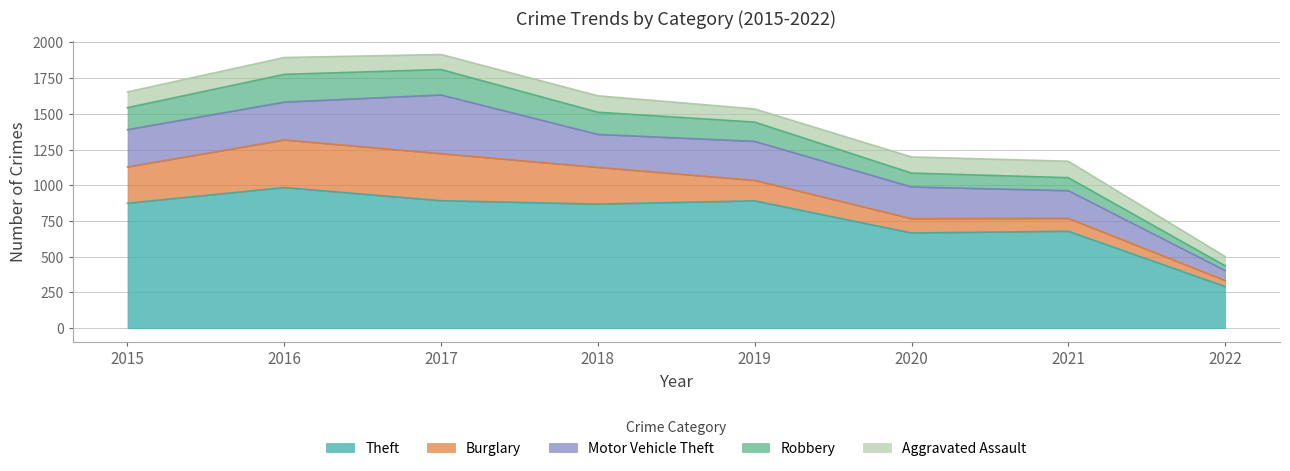

True or false: Aggravated Assault and Robbery cross at least once.

True